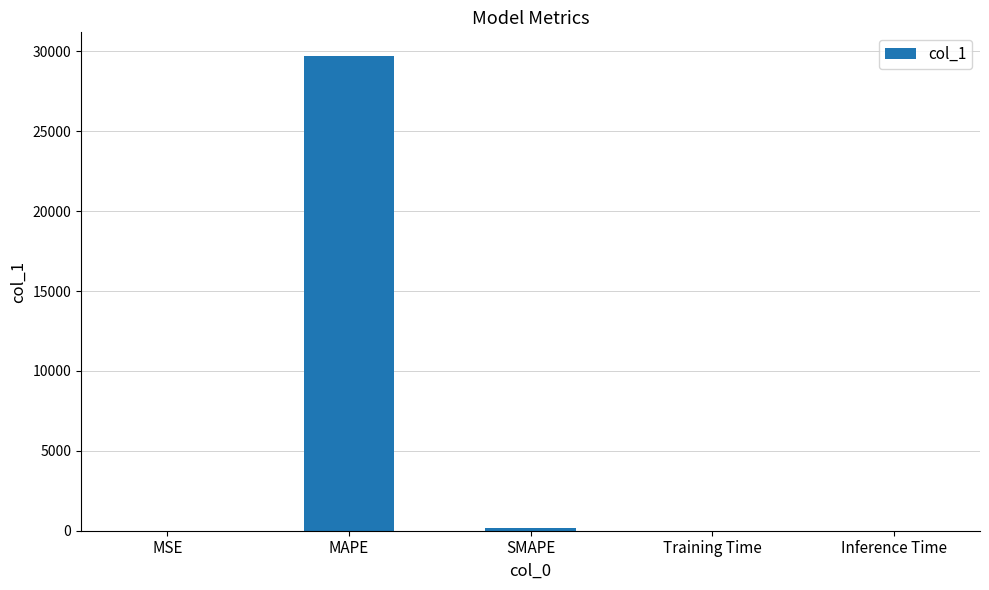

Which label corresponds to the largest value in the chart?

MAPE